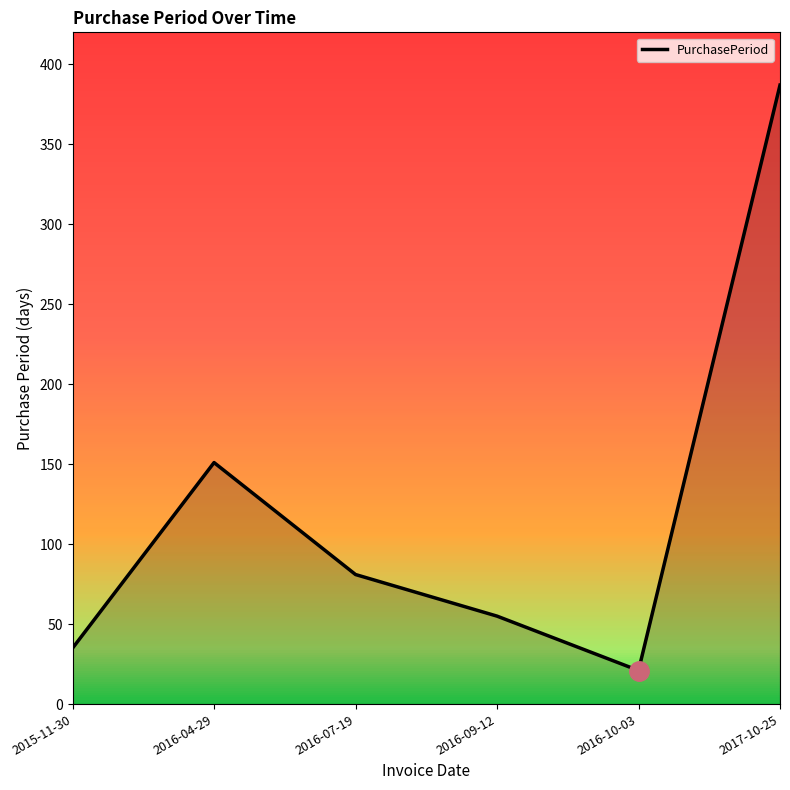

The value at 2016-07-19 is 131. True or false?

False